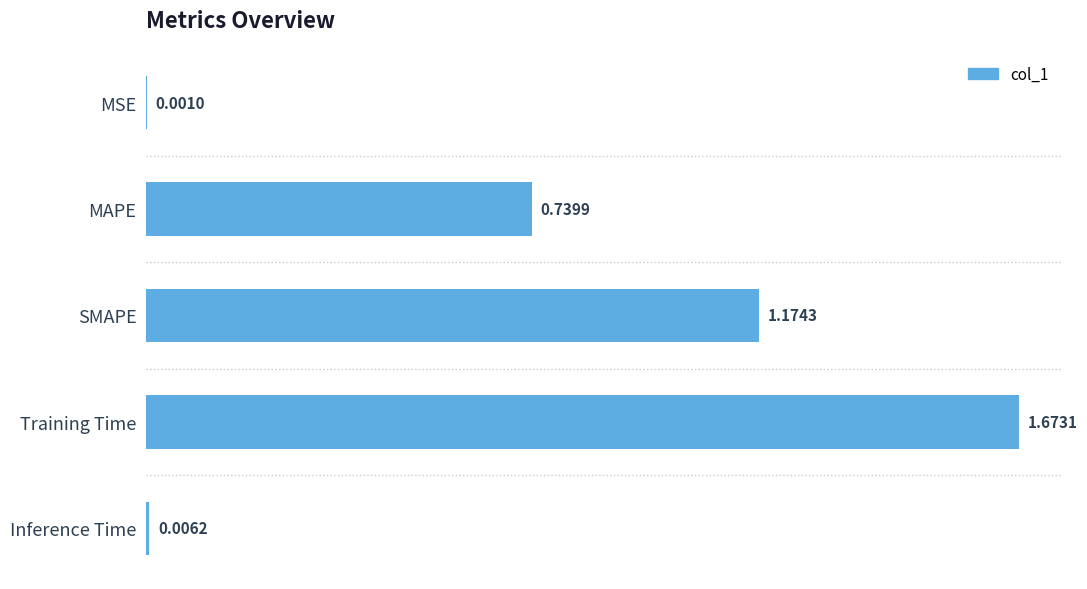

What is the change in value from MAPE to Training Time?

+0.9